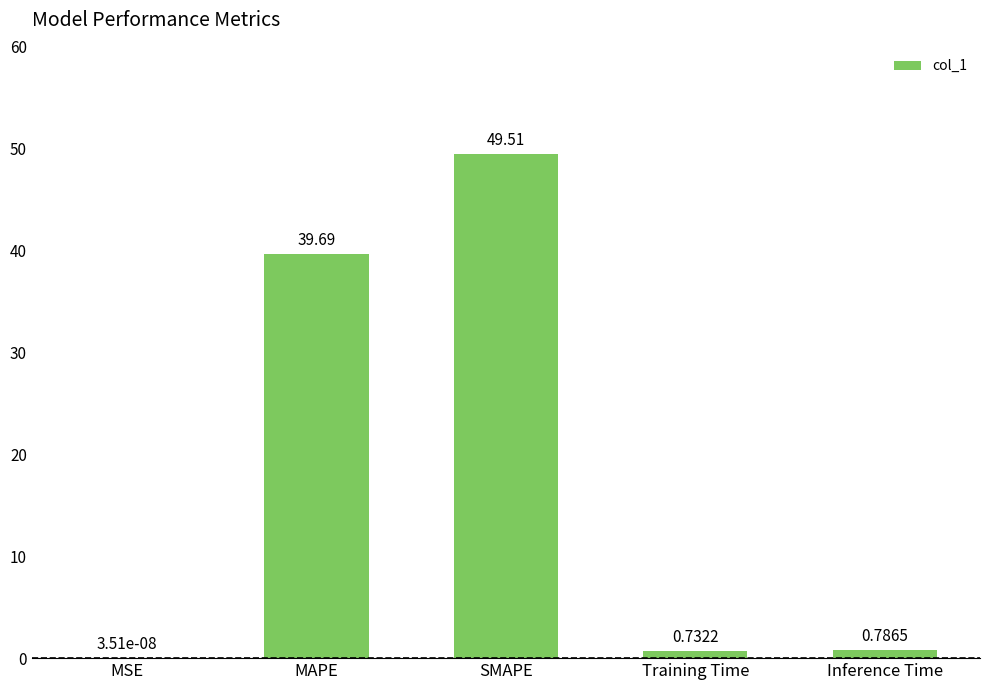

What is the difference between the values at Training Time and MAPE?

39.0